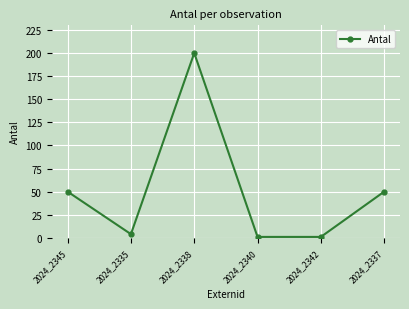

What is the difference between the maximum and minimum values?

199